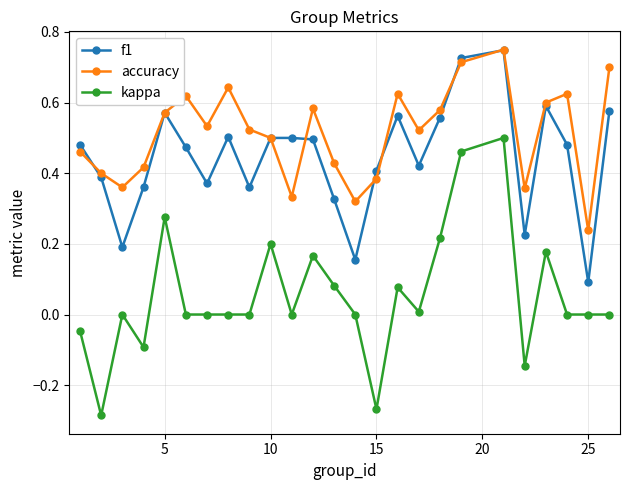

Which series has the largest range (max minus min)?

kappa